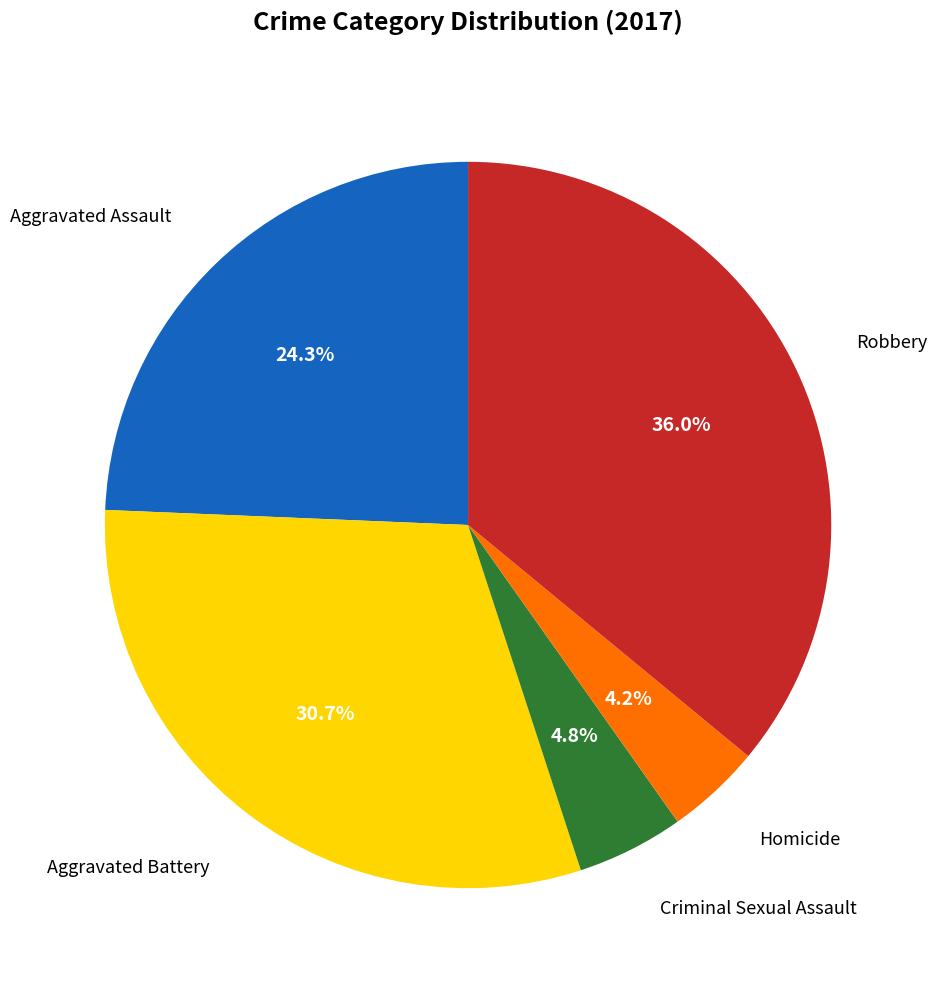

To the nearest percent, what is the average slice percentage?

20%